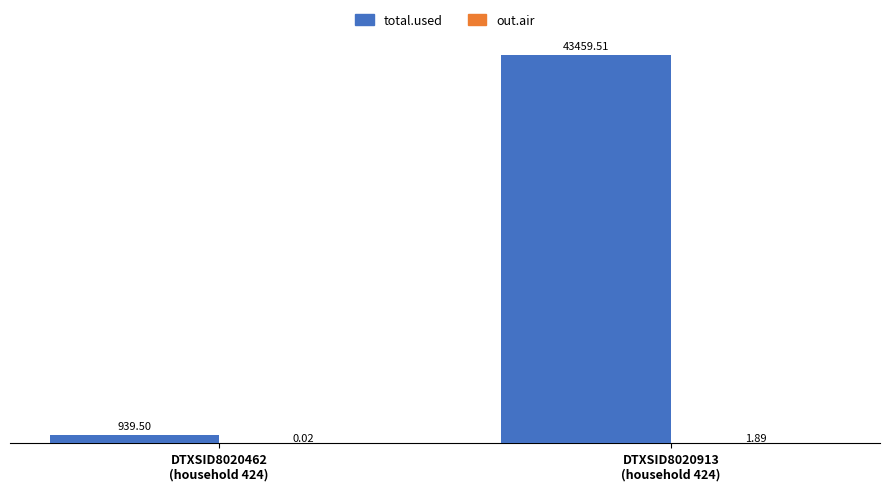

What is the sum of all total.used values?

44399.0